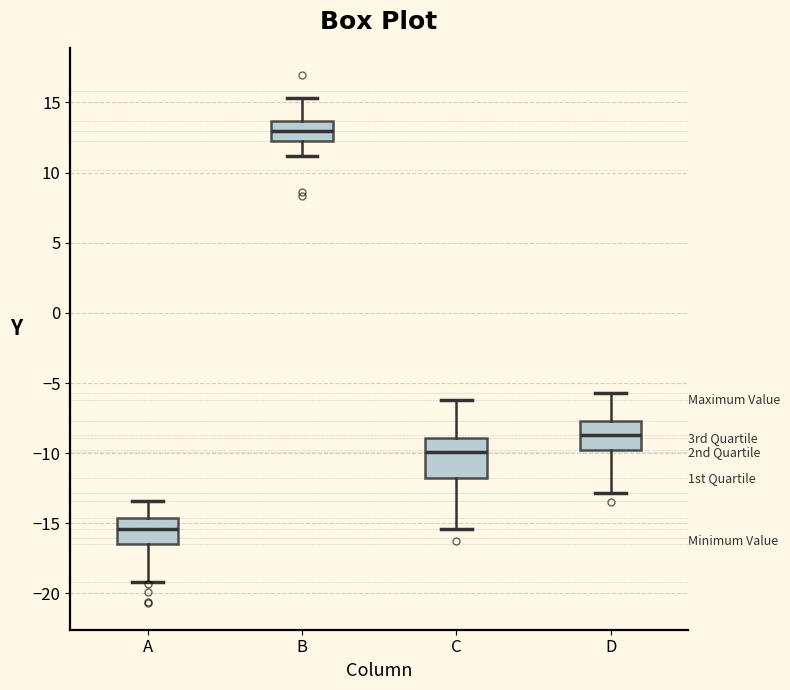

Reading left to right, read every box against the y-axis: the position of its median line, the range the box covers, and the ends of its whiskers. The values are not printed on the chart, so give them approximately, as read against the axis.

A: median -15.5, box -16.5 to -14.5, whiskers -19.0 to -13.5
B: median 13.0, box 12.5 to 13.5, whiskers 11.0 to 15.5
C: median -10.0, box -12.0 to -9.0, whiskers -15.5 to -6.0
D: median -8.5, box -10.0 to -7.5, whiskers -13.0 to -5.5